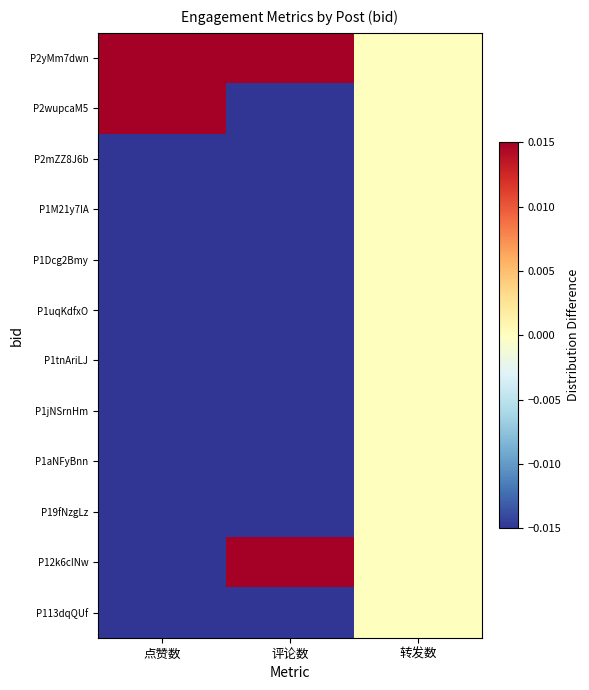

Reading right to left, transcribe all the data shown in this chart.

P2yMm7dwn: 转发数=0.0	评论数=0.4	点赞数=0.4
P2wupcaM5: 转发数=0.0	评论数=-0.1	点赞数=0.4
P2mZZ8J6b: 转发数=0.0	评论数=-0.1	点赞数=-0.1
P1M21y7IA: 转发数=0.0	评论数=-0.1	点赞数=-0.1
P1Dcg2Bmy: 转发数=0.0	评论数=-0.1	点赞数=-0.1
P1uqKdfxO: 转发数=0.0	评论数=-0.1	点赞数=-0.1
P1tnAriLJ: 转发数=0.0	评论数=-0.1	点赞数=-0.1
P1jNSrnHm: 转发数=0.0	评论数=-0.1	点赞数=-0.1
P1aNFyBnn: 转发数=0.0	评论数=-0.1	点赞数=-0.1
P19fNzgLz: 转发数=0.0	评论数=-0.1	点赞数=-0.1
P12k6cINw: 转发数=0.0	评论数=0.4	点赞数=-0.1
P113dqQUf: 转发数=0.0	评论数=-0.1	点赞数=-0.1